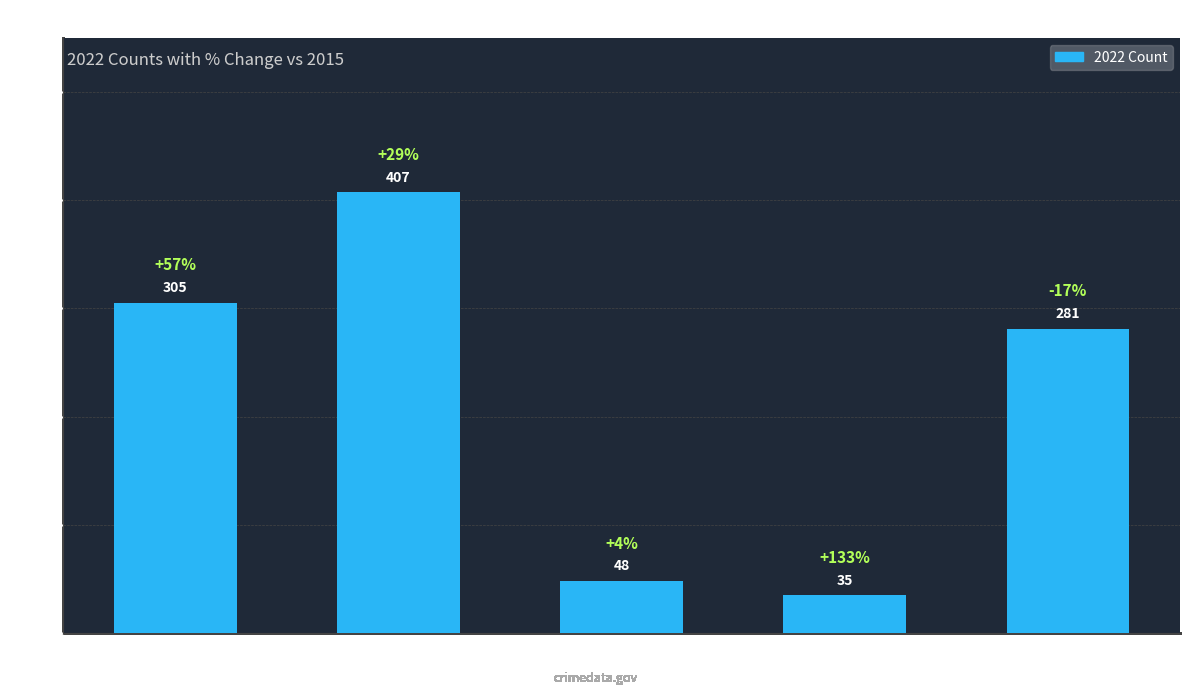

What is the difference between the maximum and minimum values?

372